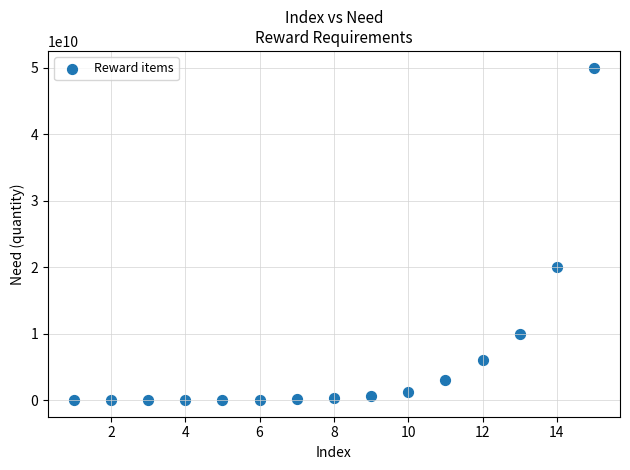

What Y value in the scatter plot is closest to 25001000000?

20000000000